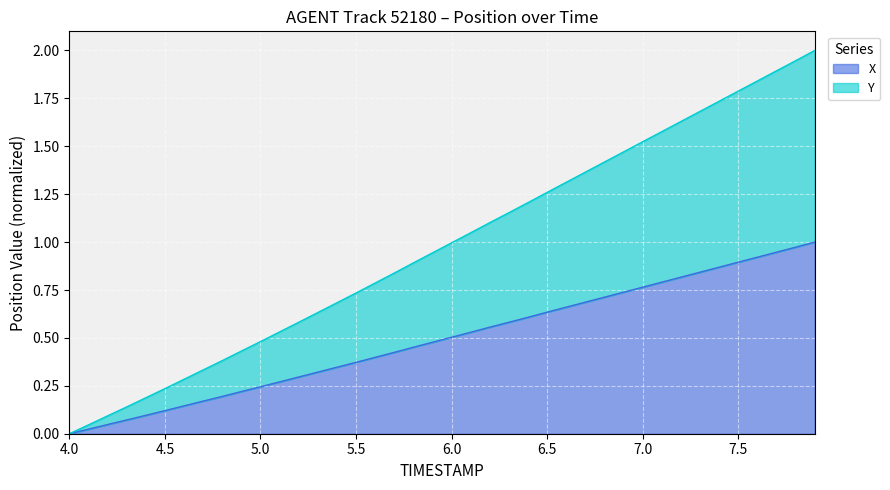

True or false: Y and X cross at least once.

False